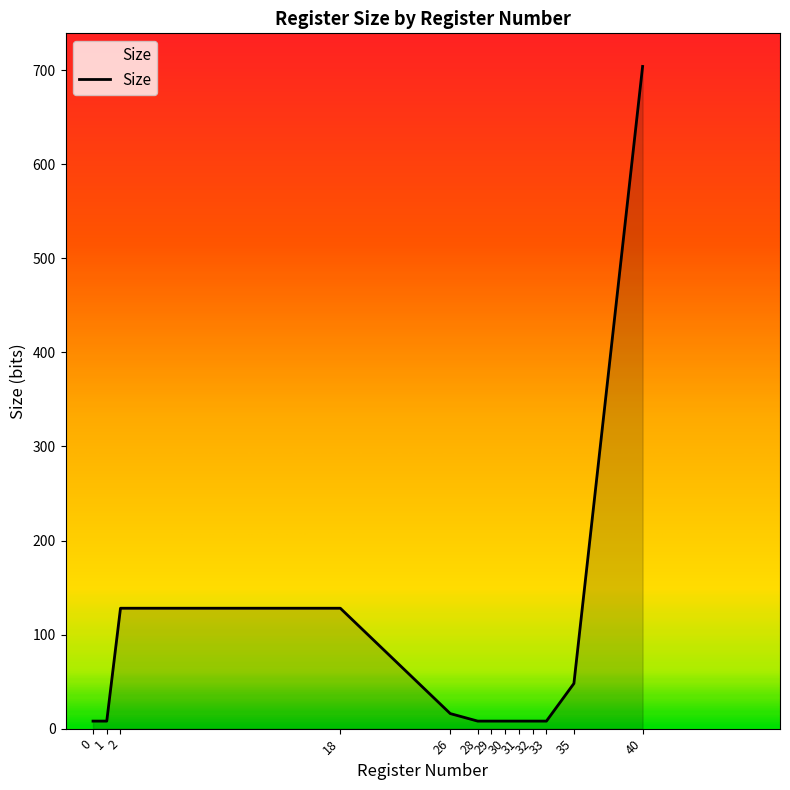

What is the maximum value shown in the chart?

704